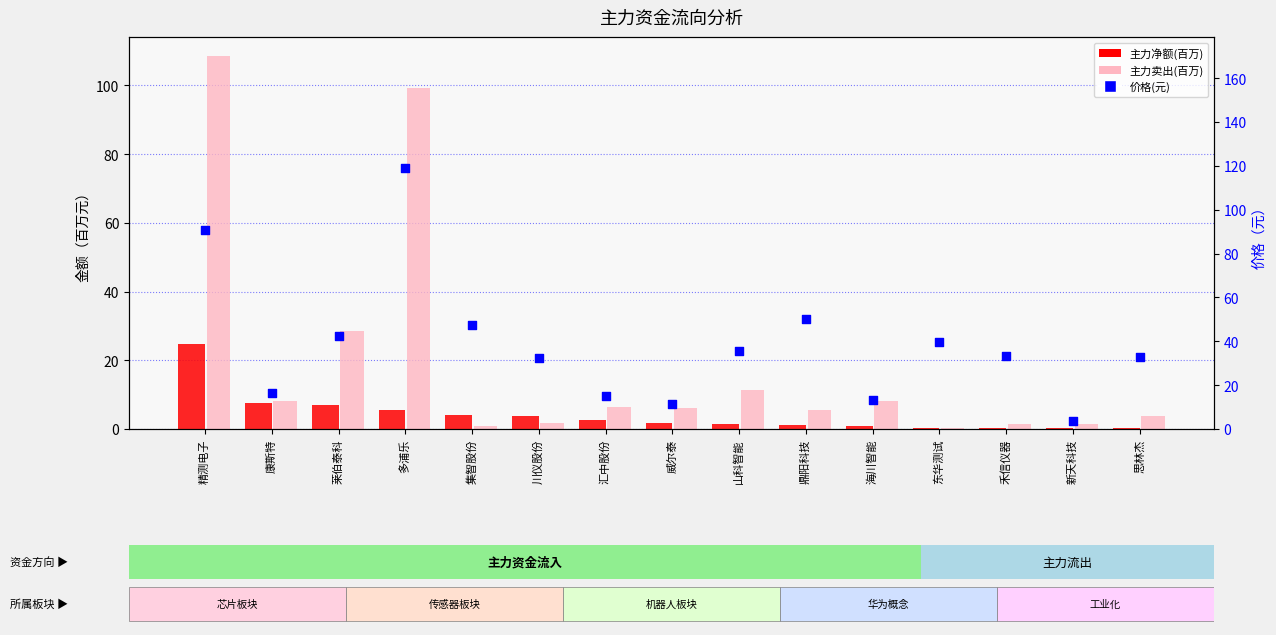

Is the value of 主力净额(百万) at 山科智能 greater than the value of 价格(元) at 精测电子?

No